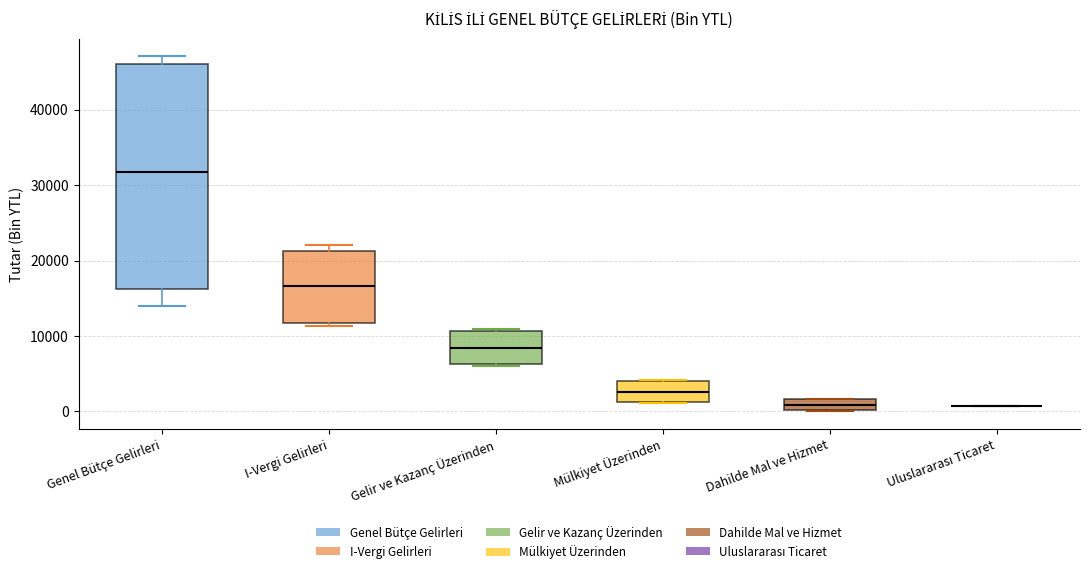

Where is the upper edge of the box for Dahilde Mal ve Hizmet on the y-axis? The values are not printed on the chart, so give them approximately, as read against the axis.

2000